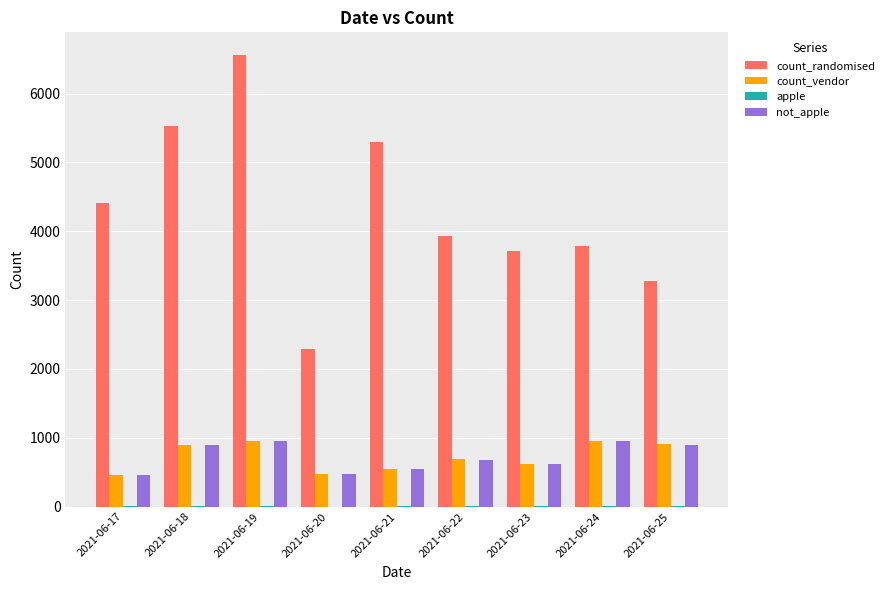

What is the sum of all count_vendor values?

6483